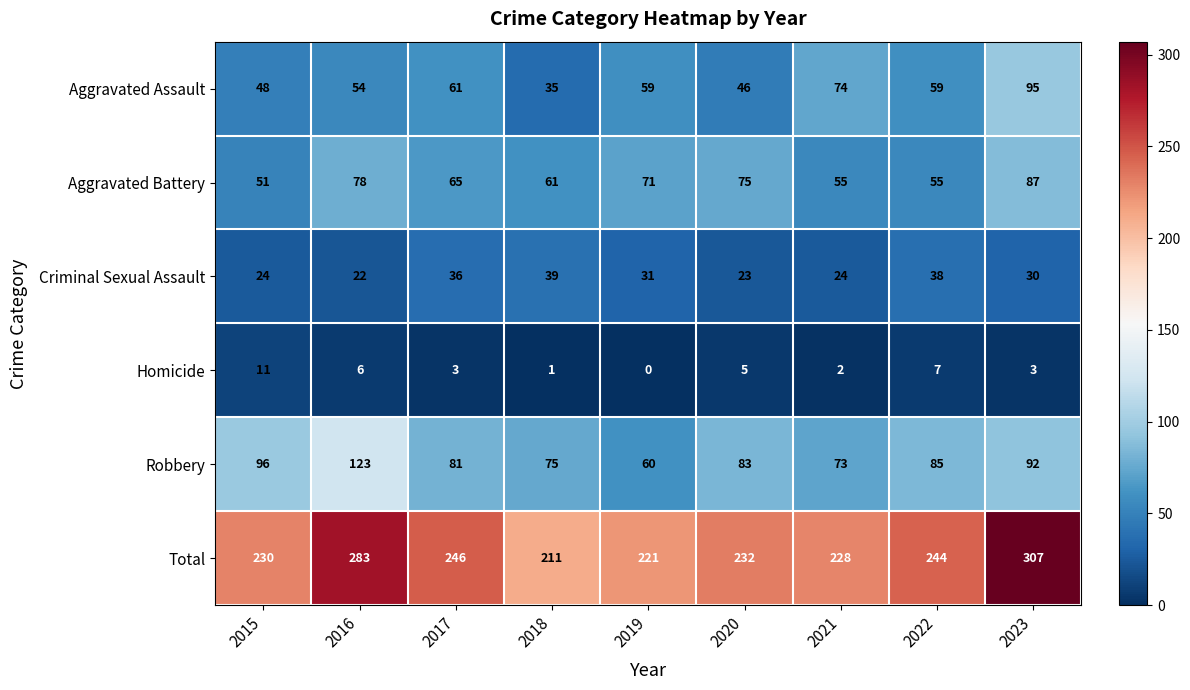

List the series in order of their peak value, highest first.

Total, Robbery, Aggravated Assault, Aggravated Battery, Criminal Sexual Assault, Homicide